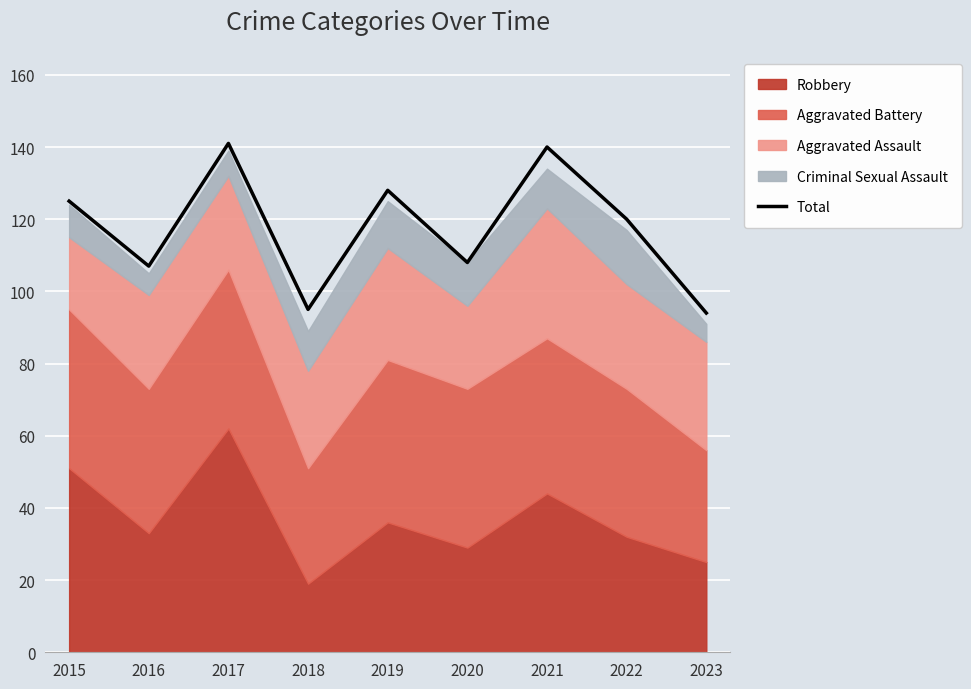

Which has a higher value, 2023 or 2019?

2019